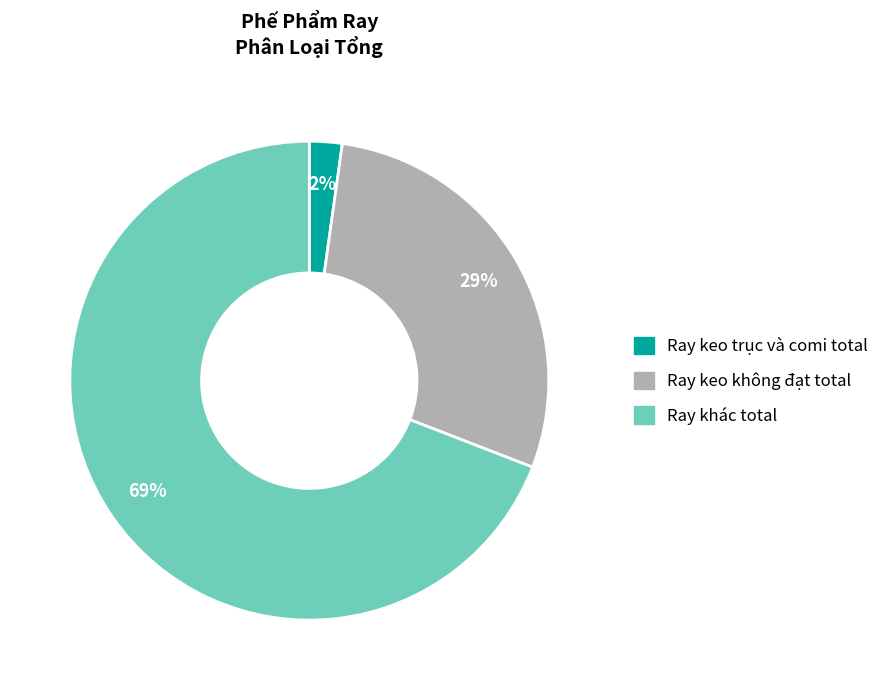

Rank the categories by value from lowest to highest.

Ray keo trục và comi total, Ray keo không đạt total, Ray khác total